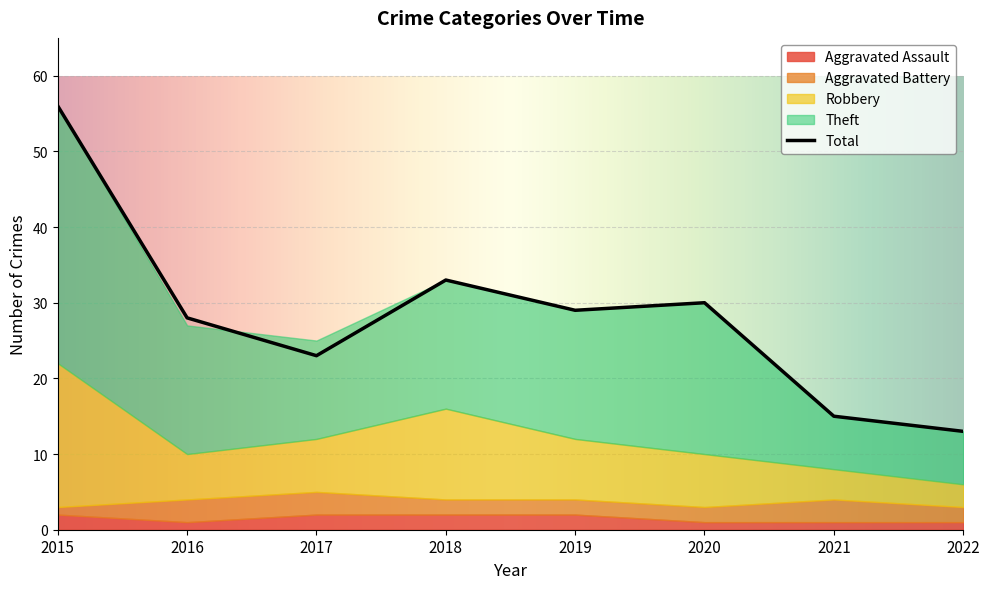

What is the difference between the second highest and minimum values in the Theft series?

13